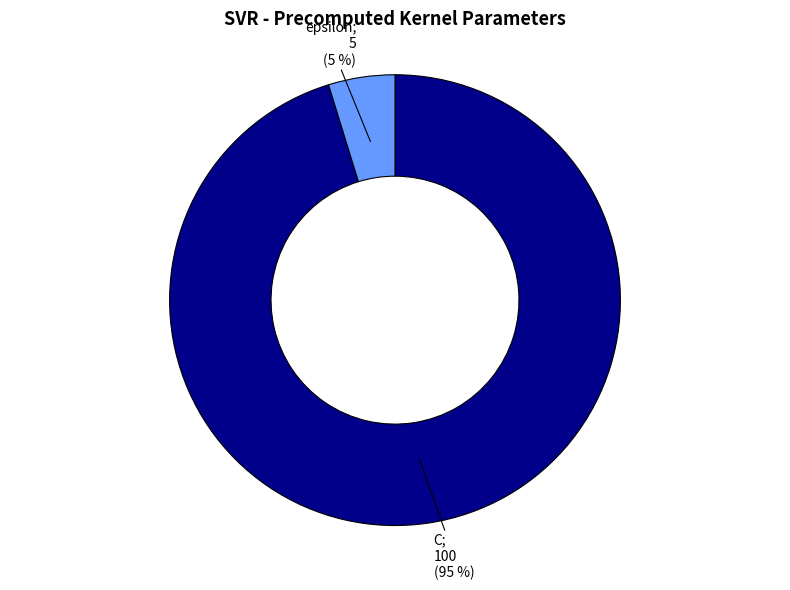

Is there a majority slice in this chart?

Yes